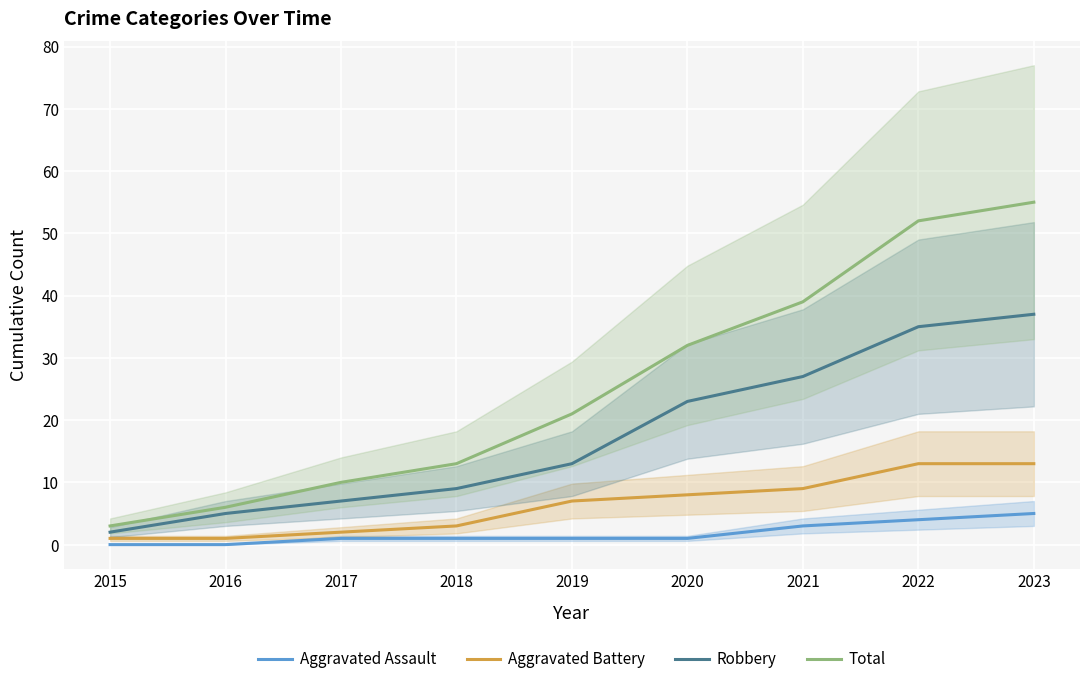

Which series has the largest range (max minus min)?

Total